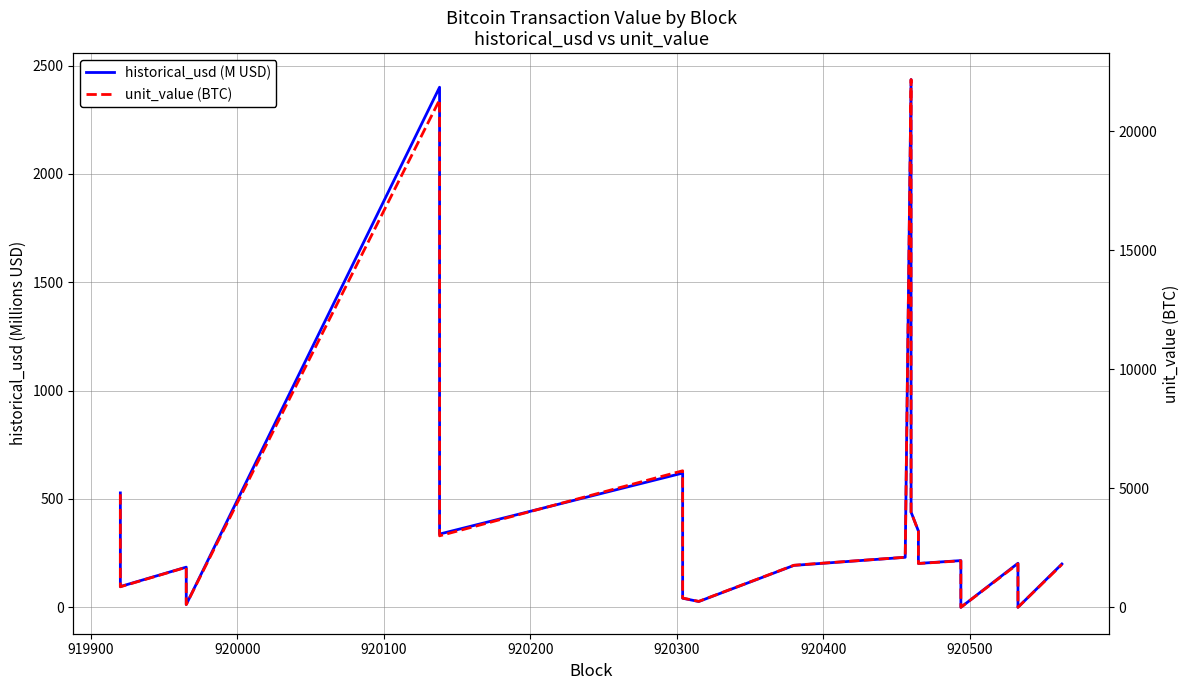

Is it true that unit_value (BTC) equals 1.5 at 18?

False